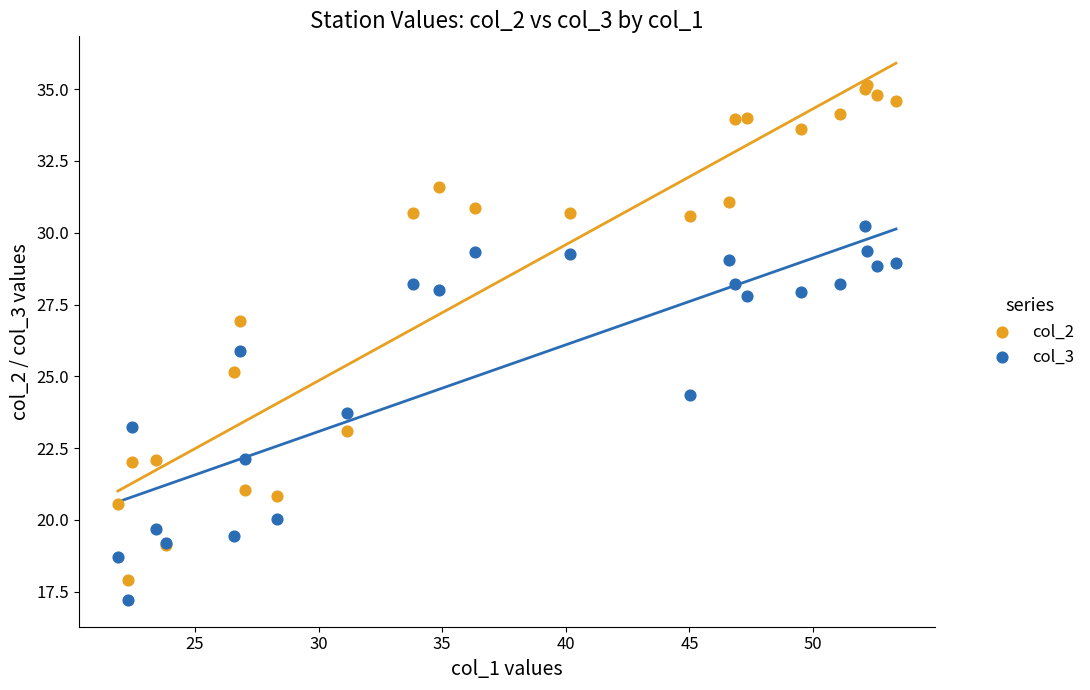

Which series contains the highest Y value?

col_2